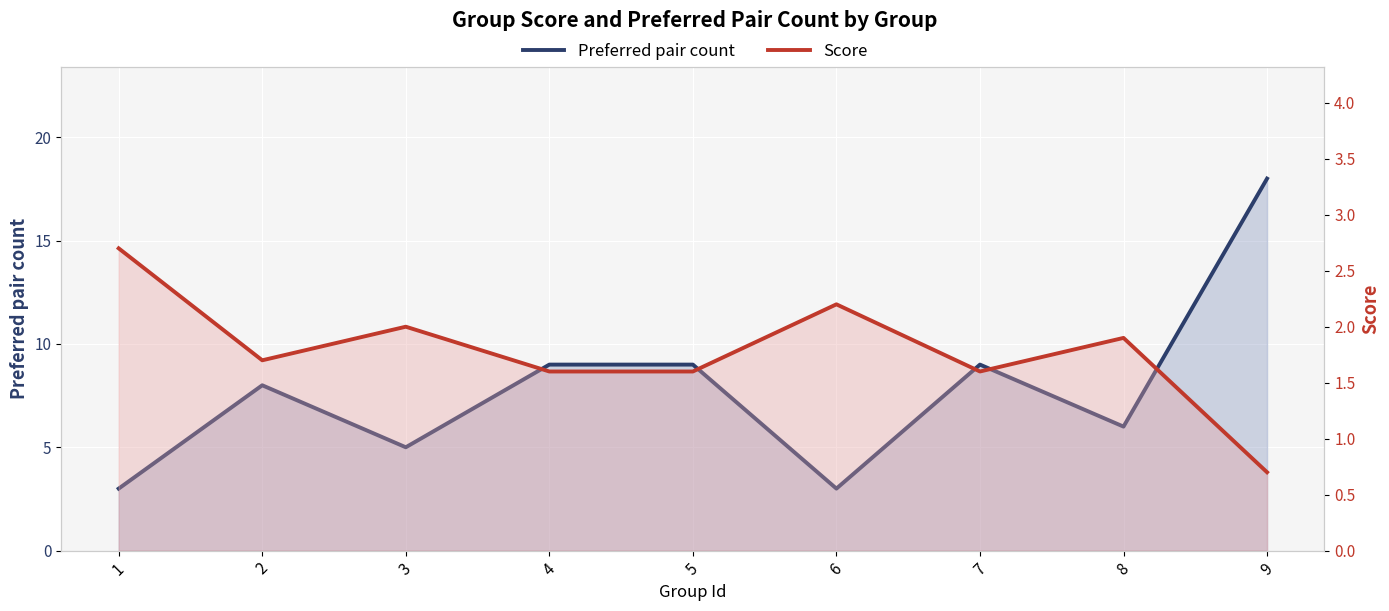

The Score series shows 2.8 at 5. True or false?

False